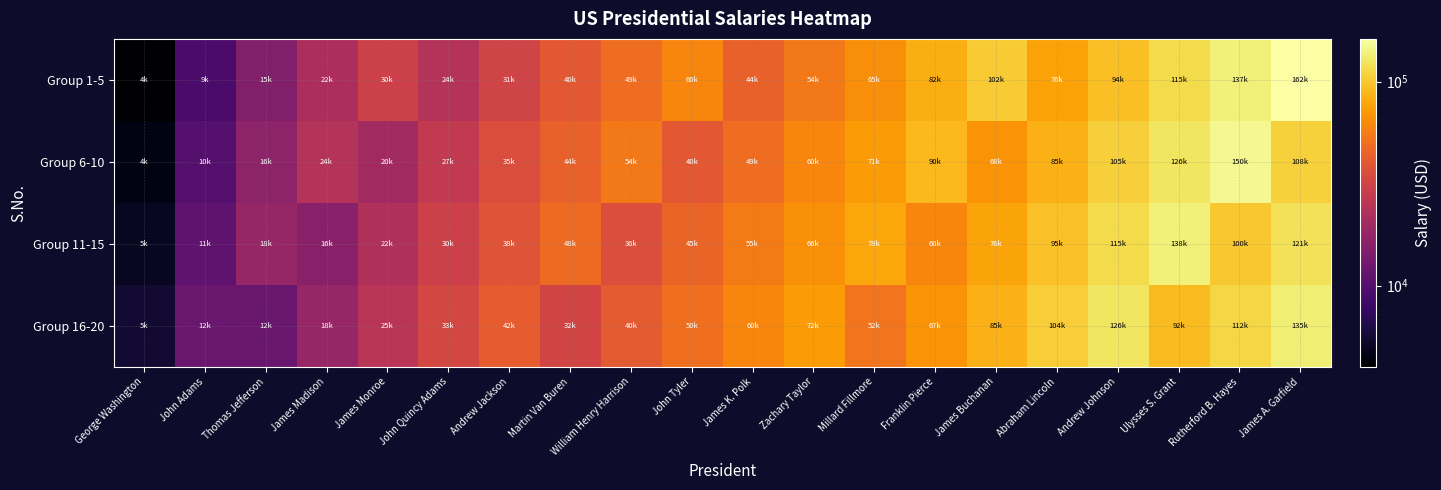

Which series has the largest range (max minus min)?

Group 1-5